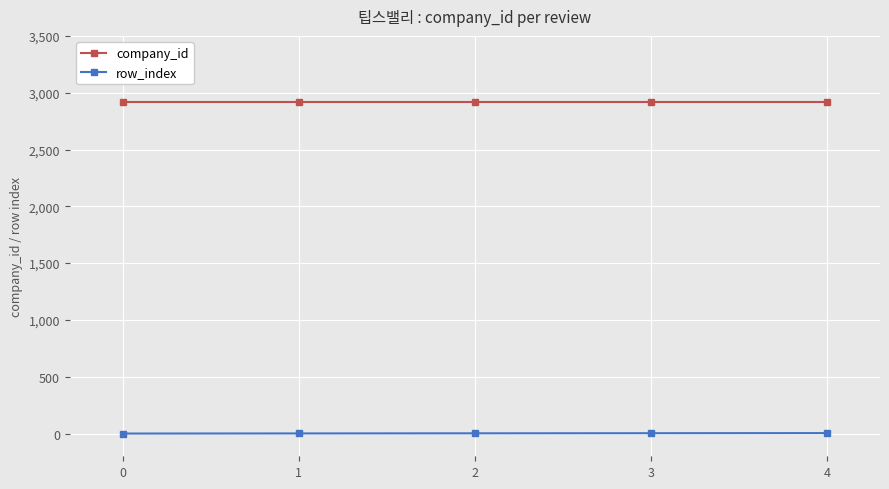

Is the value of row_index at 1 greater than the value of company_id at 0?

No